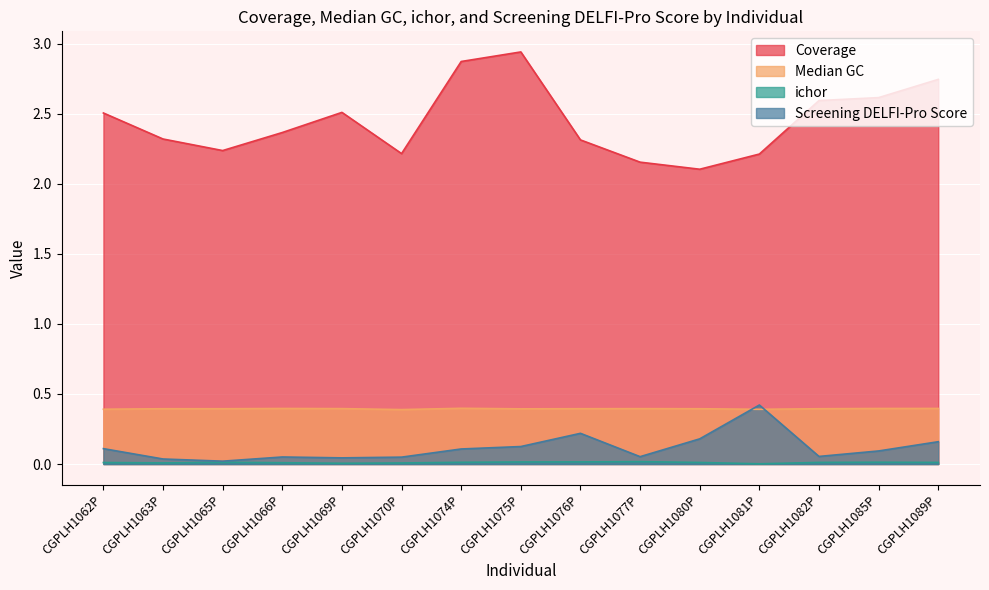

Reading left to right, transcribe all the data shown in this chart.

Coverage: 2.5	2.3	2.2	2.4	2.5	2.2	2.9	2.9	2.3	2.2	2.1	2.2	2.6	2.6	2.7
Median GC: 0.4	0.4	0.4	0.4	0.4	0.4	0.4	0.4	0.4	0.4	0.4	0.4	0.4	0.4	0.4
ichor: 0.0	0.0	0.0	0.0	0.0	0.0	0.0	0.0	0.0	0.0	0.0	0.0	0.0	0.0	0.0
Screening DELFI-Pro Score: 0.1	0.0	0.0	0.1	0.0	0.0	0.1	0.1	0.2	0.1	0.2	0.4	0.1	0.1	0.2